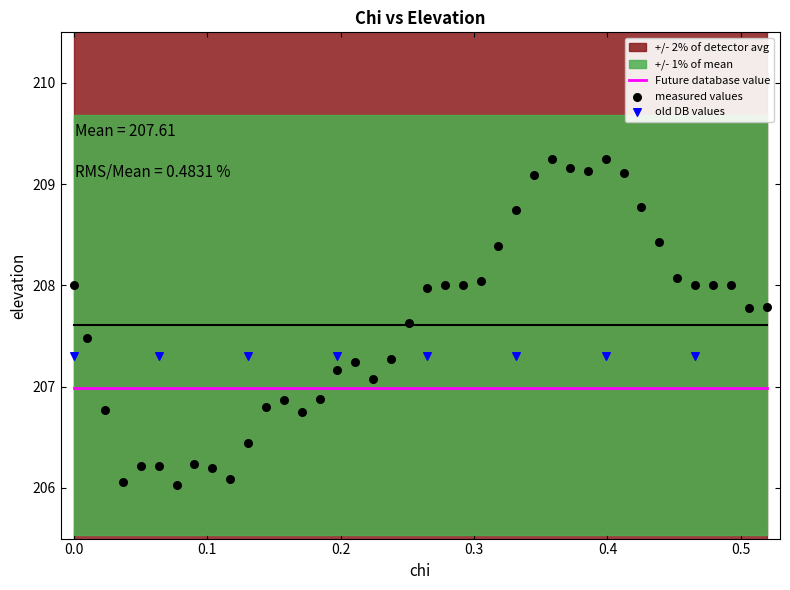

Which series contains the lowest Y value?

measured values